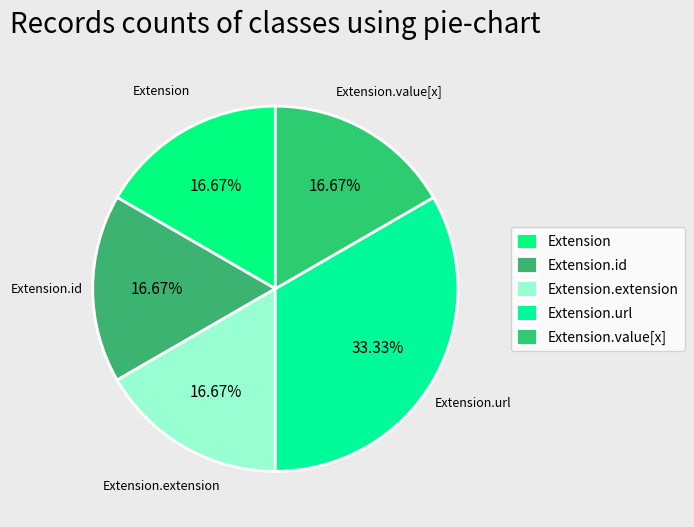

Does Extension.extension represent more than half of the total?

No